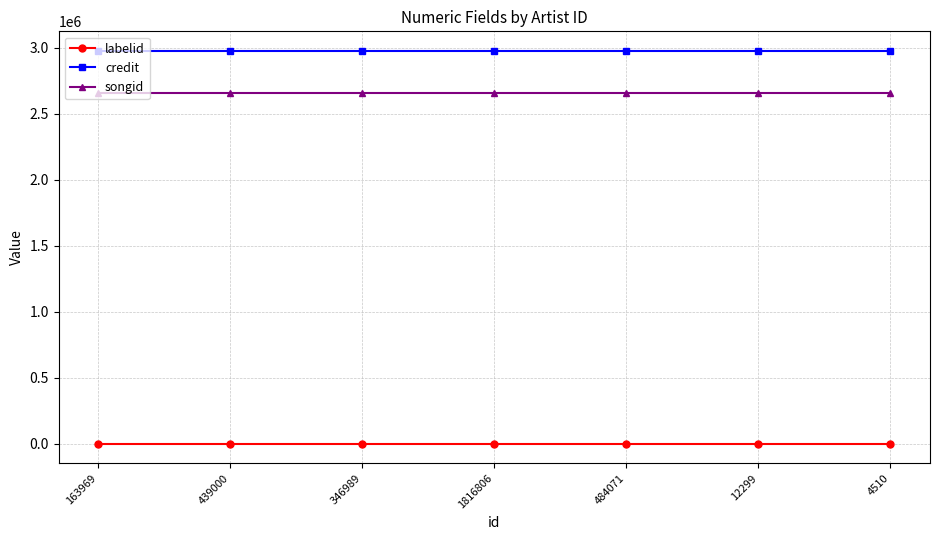

What is the greatest value displayed?

2974662.0